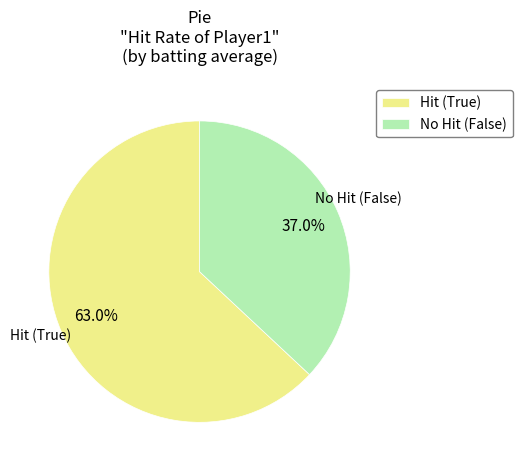

Does any single category account for the majority?

Yes